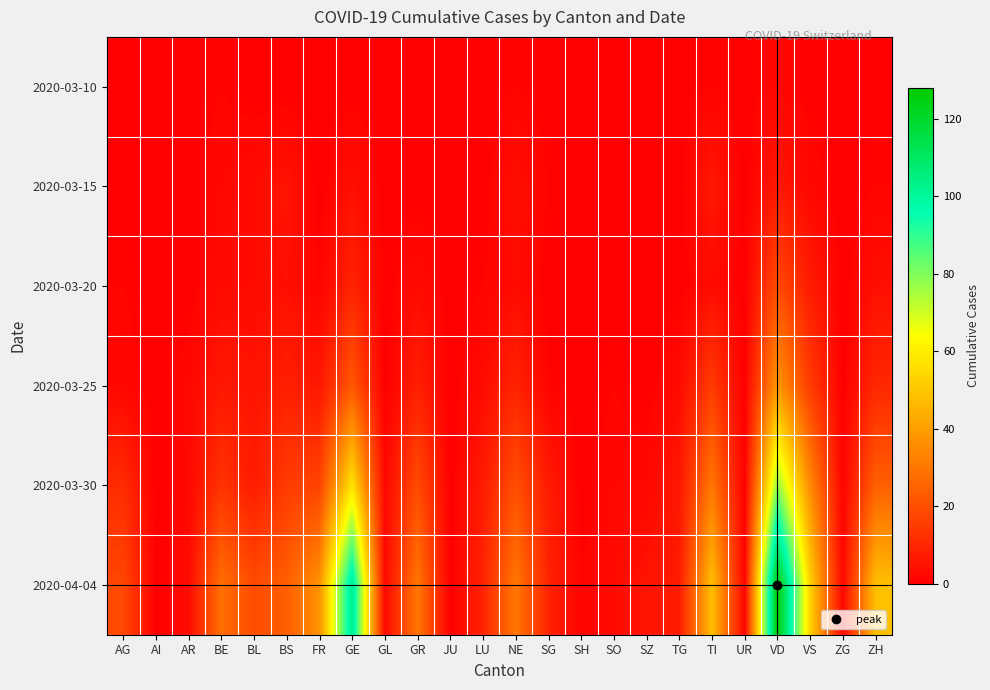

What is the difference between the highest and lowest values at AR?

3